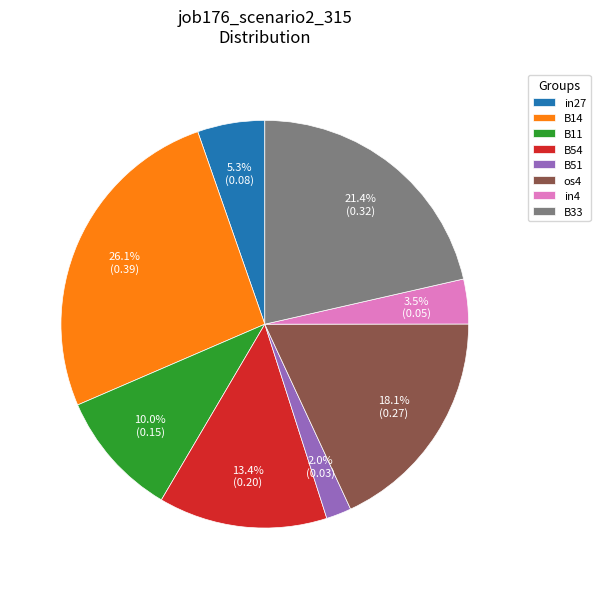

Which slice is the smallest?

B51